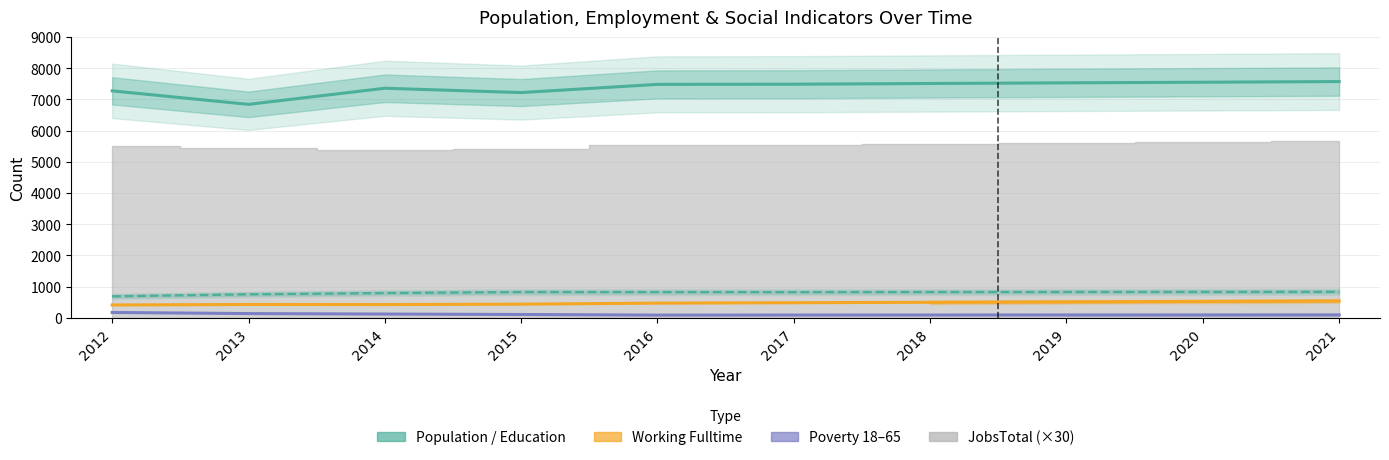

At which category is the sum across all series the highest?

2021